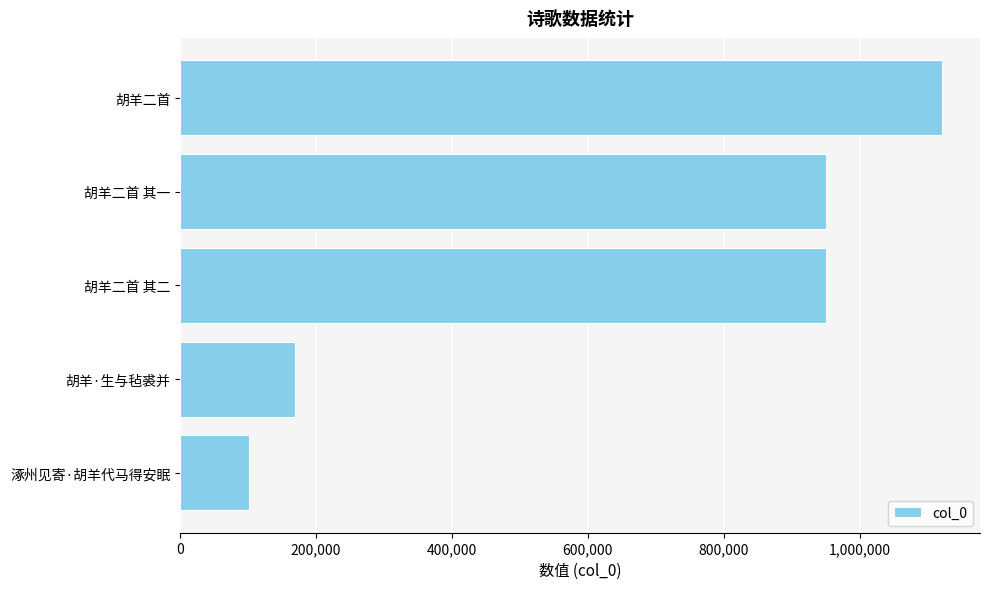

True or false: the data shows 1881445 at 胡羊二首.

False